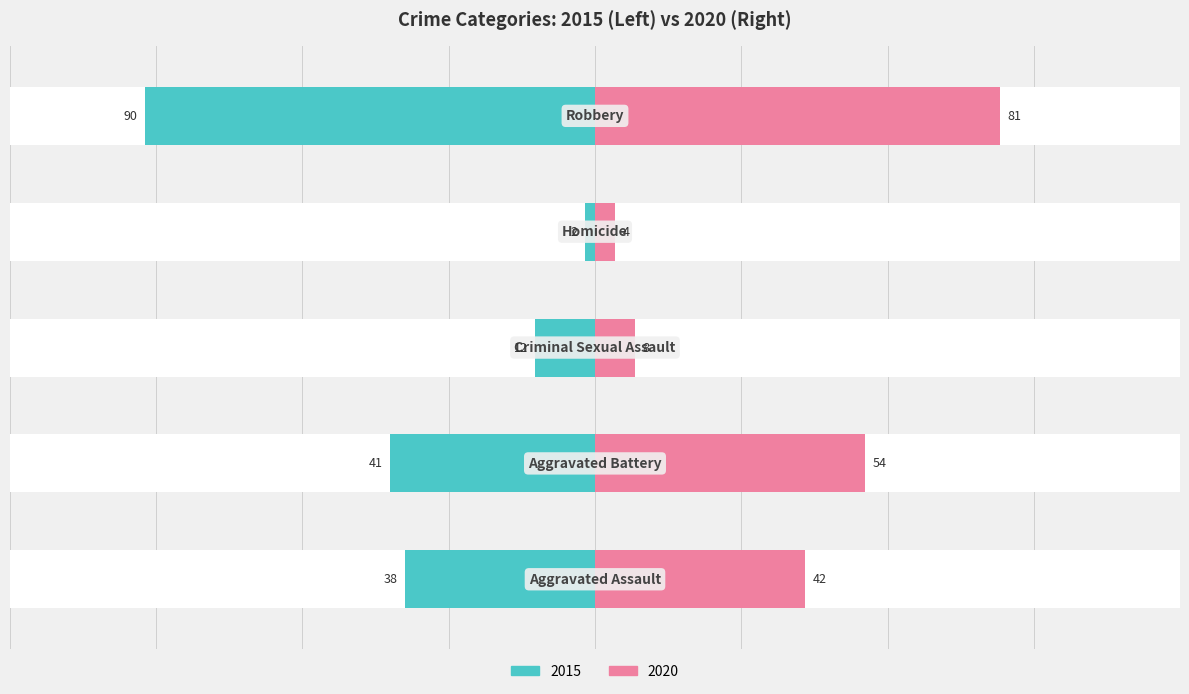

What is the difference between the values at Criminal Sexual Assault and Aggravated Assault?

26